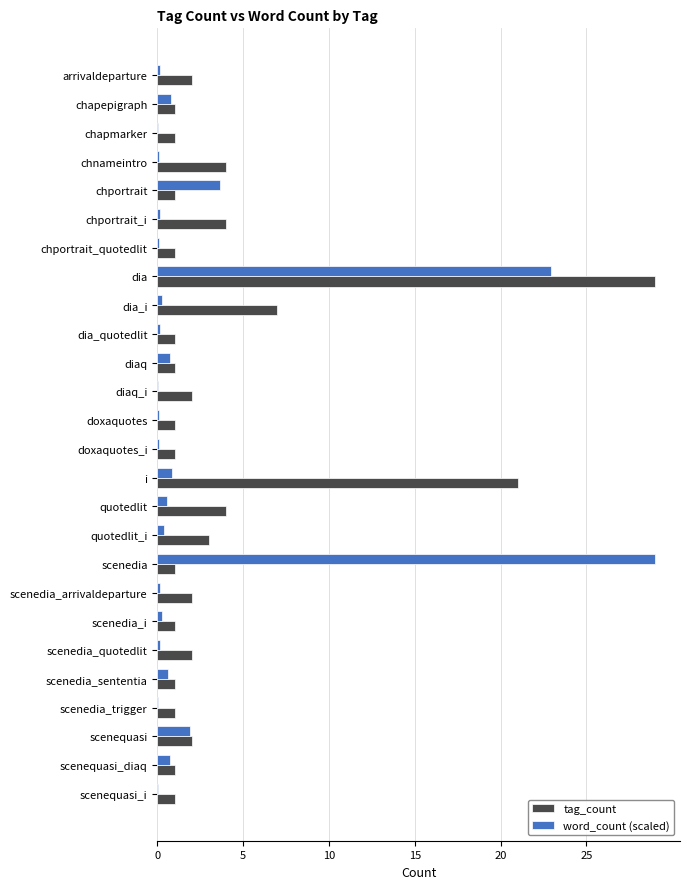

What is the average value of the tag_count series?

3.7